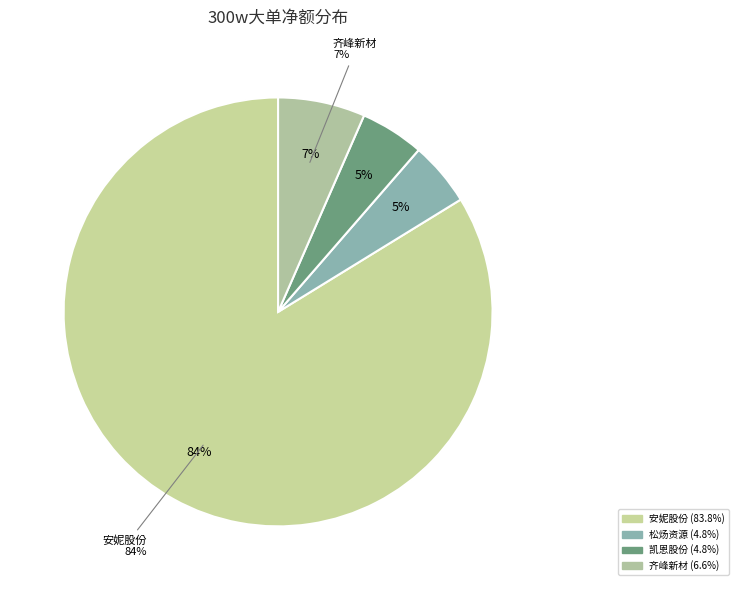

Does 安妮股份 account for over 50% of the chart?

Yes